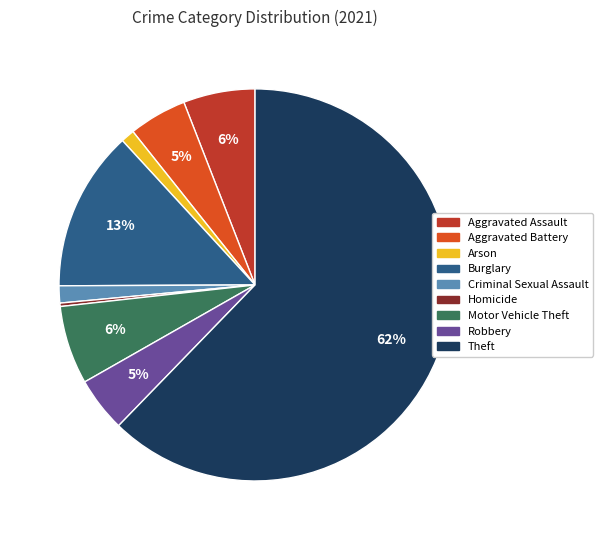

To the nearest percent, what is the difference between the Arson and Aggravated Assault slice percentages?

5%